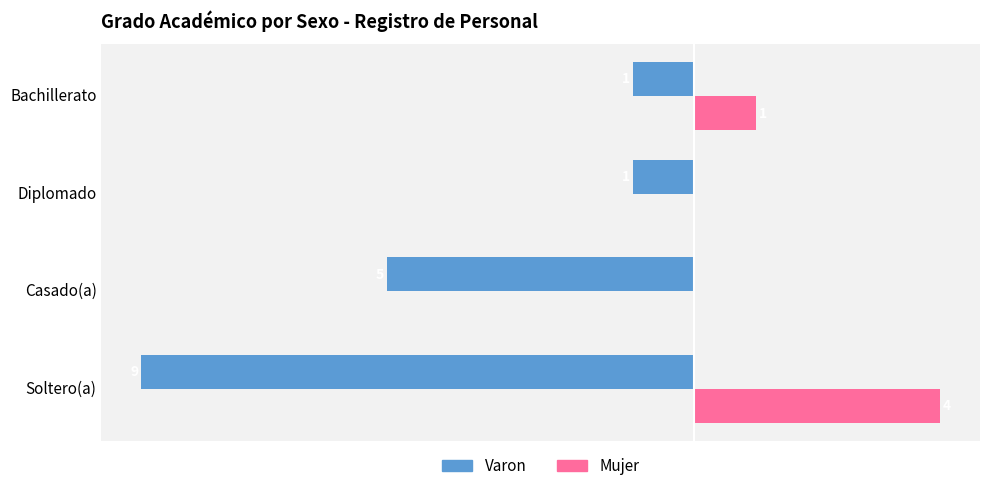

Which label corresponds to the largest value in the chart?

Soltero(a)